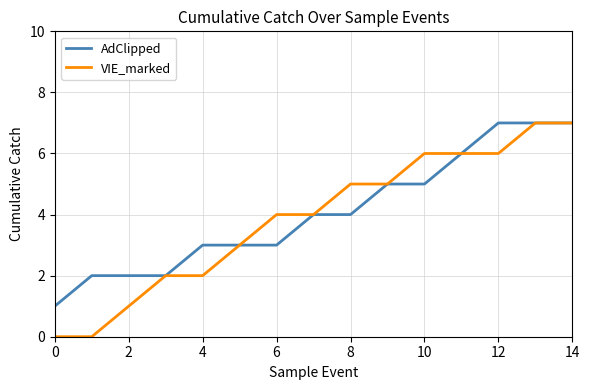

Rank the series by their average value, from lowest to highest.

VIE_marked, AdClipped